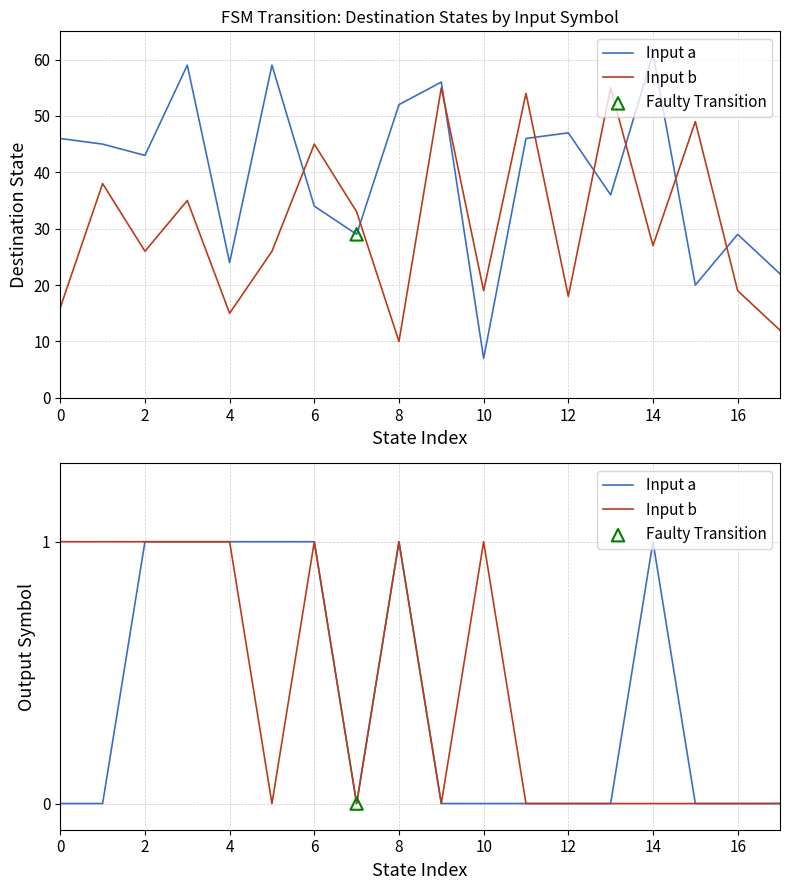

Which series reaches the minimum Y coordinate?

Input a